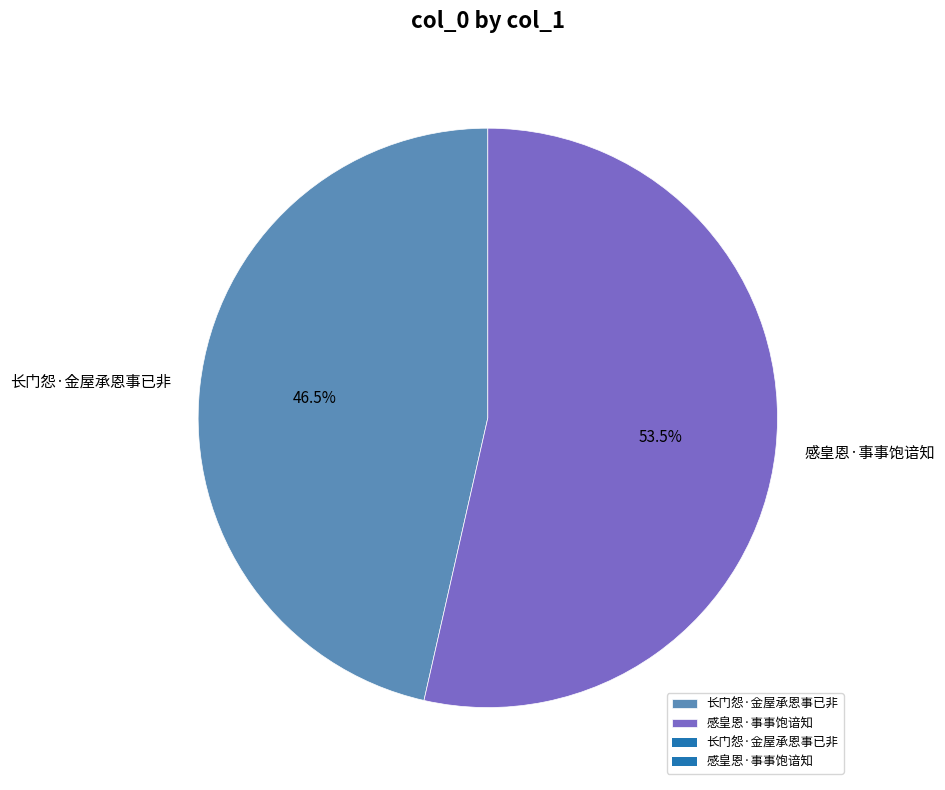

Which has a higher value, 感皇恩·事事饱谙知 or 长门怨·金屋承恩事已非?

感皇恩·事事饱谙知